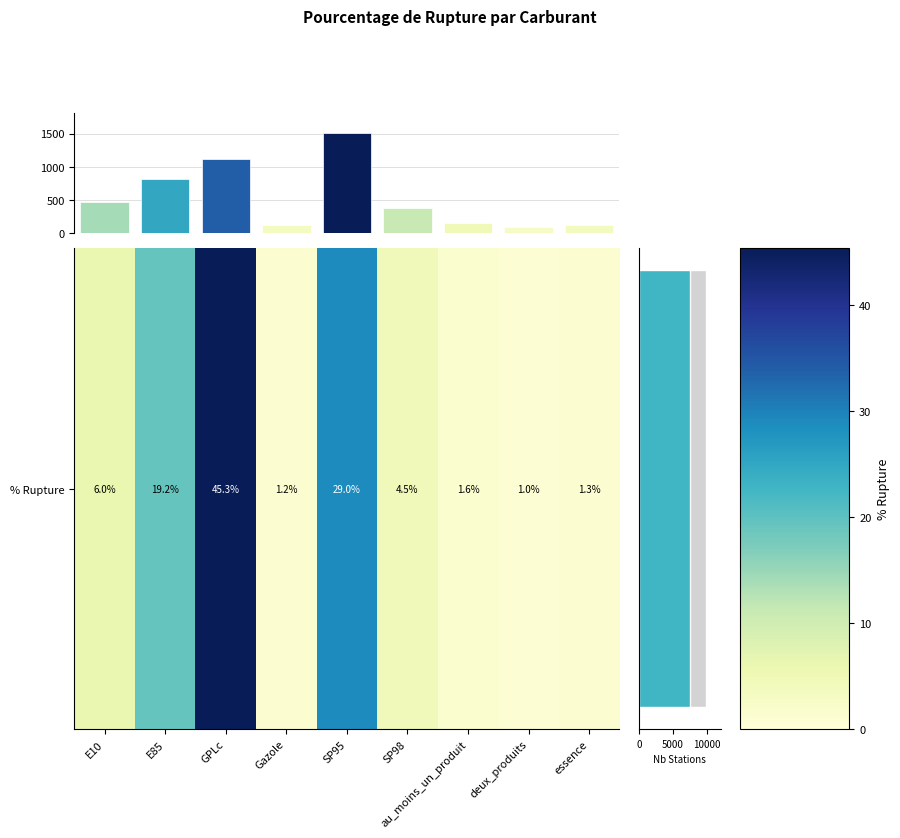

What is the difference between the maximum and minimum values?

44.4